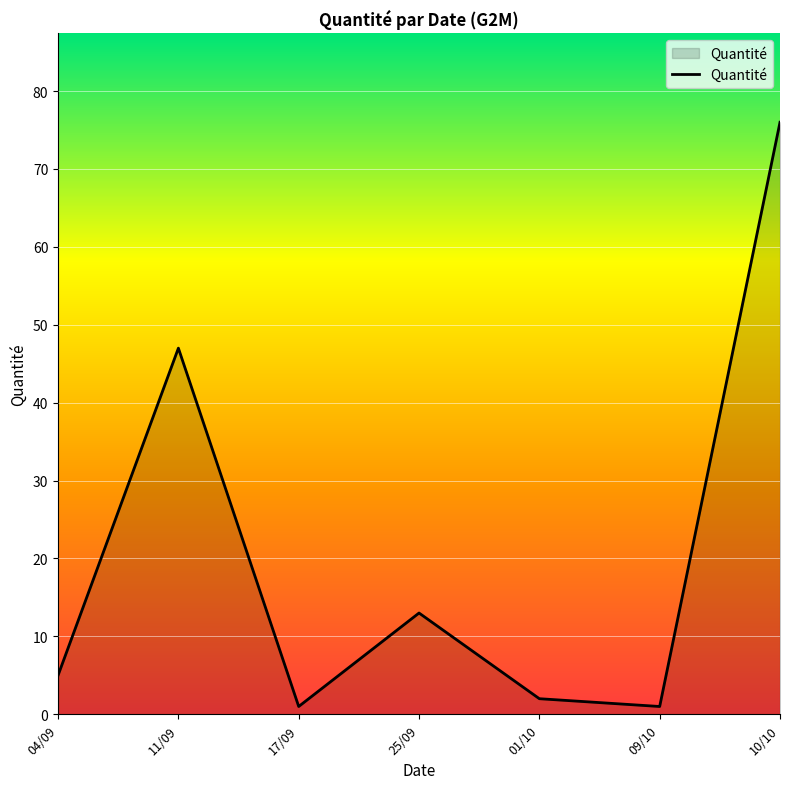

At which label is the value closest to 38?

11/09